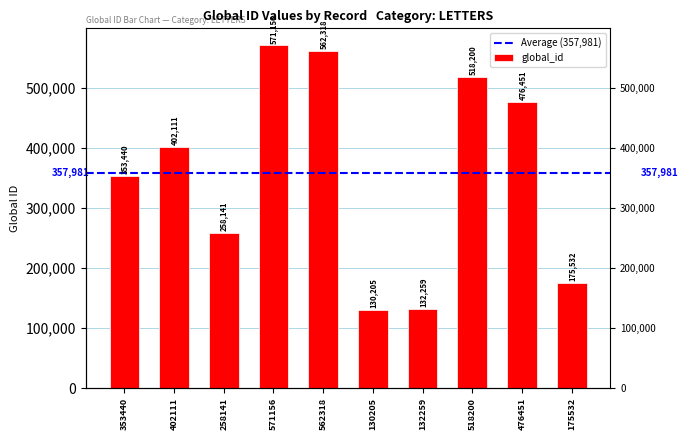

What is the approximate value at 353440, to the nearest 100?

353400